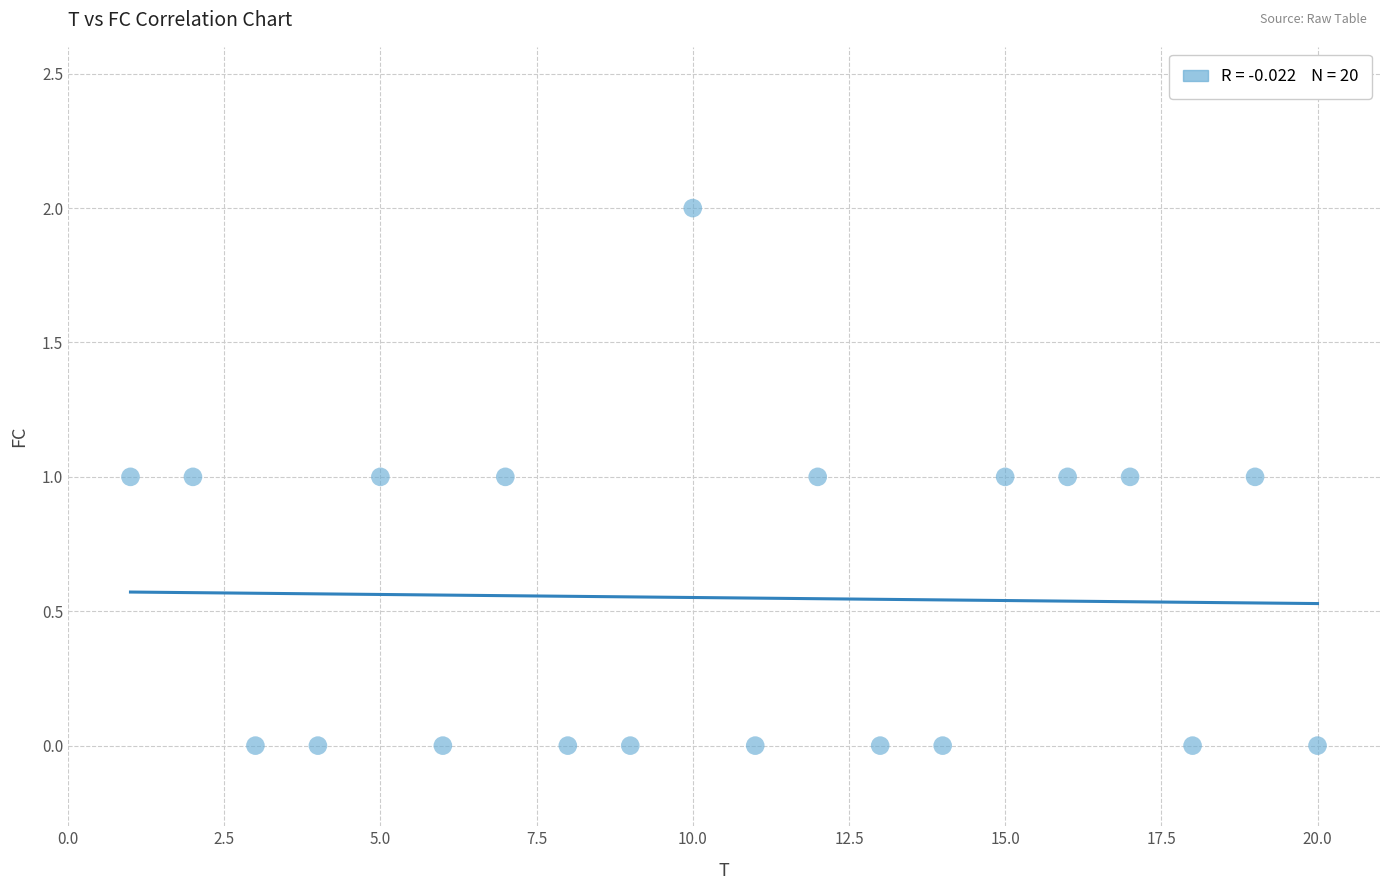

What is the range of X values (max minus min)?

19